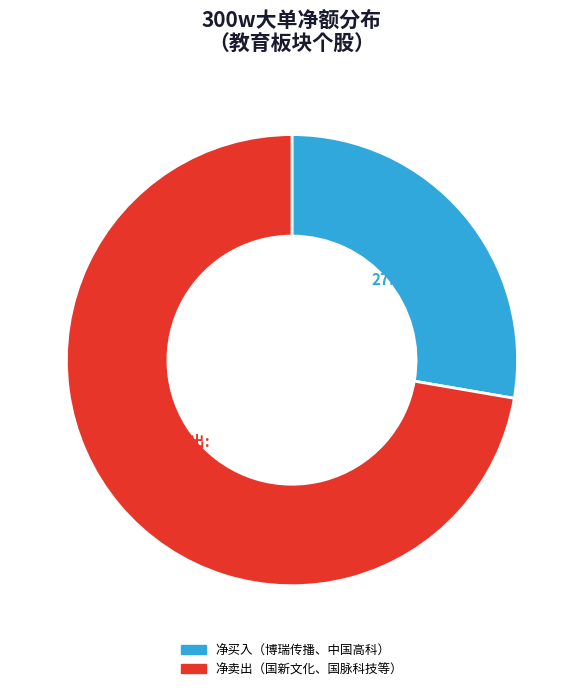

Is there a majority slice in this chart?

Yes